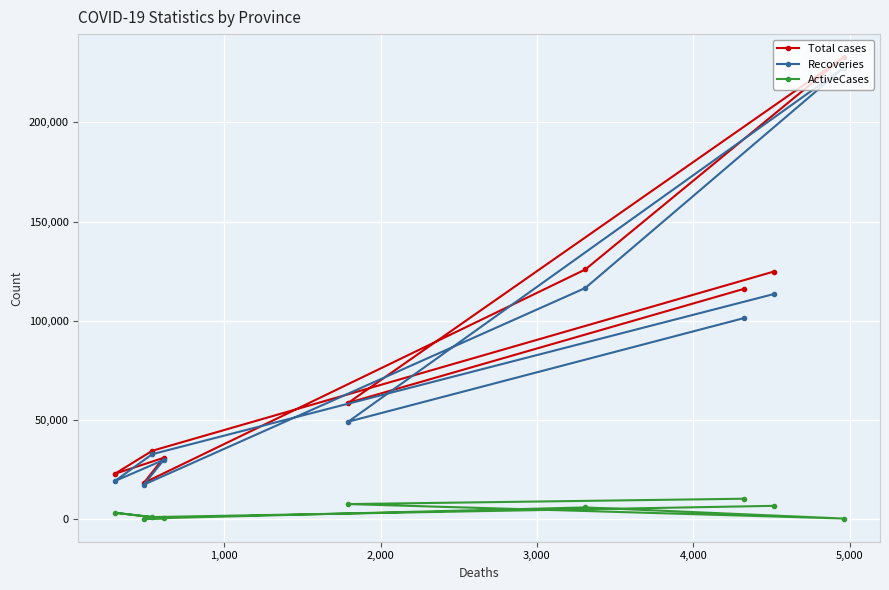

What is the minimum value for Total cases?

18372